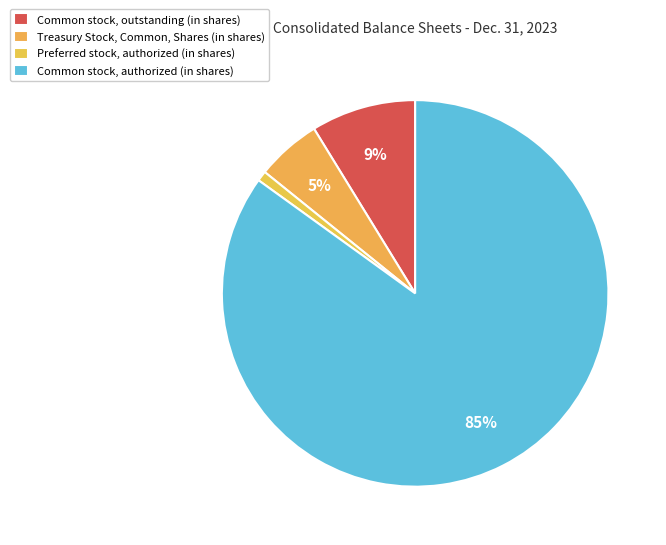

Which category accounts for the majority?

Common stock, authorized (in shares)